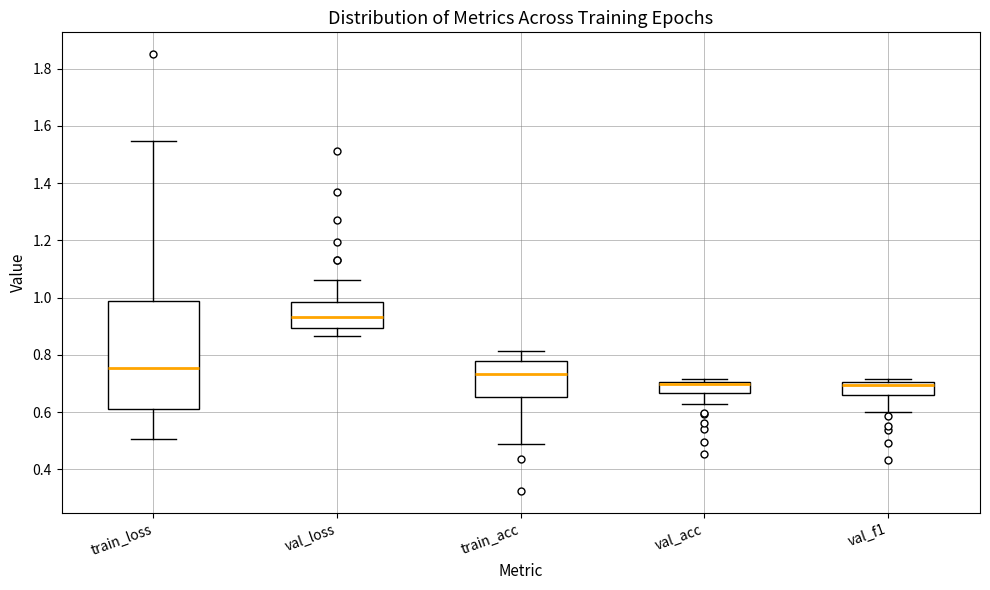

Reading left to right, read every box against the y-axis: the position of its median line, the range the box covers, and the ends of its whiskers. The values are not printed on the chart, so give them approximately, as read against the axis.

train_loss: median 0.76, box 0.62 to 0.98, whiskers 0.50 to 1.54
val_loss: median 0.94, box 0.90 to 0.98, whiskers 0.86 to 1.06
train_acc: median 0.74, box 0.66 to 0.78, whiskers 0.48 to 0.82
val_acc: median 0.70 (just below the box's upper edge), box 0.66 to 0.70, whiskers 0.62 to 0.72
val_f1: median 0.70 (just below the box's upper edge), box 0.66 to 0.70, whiskers 0.60 to 0.72